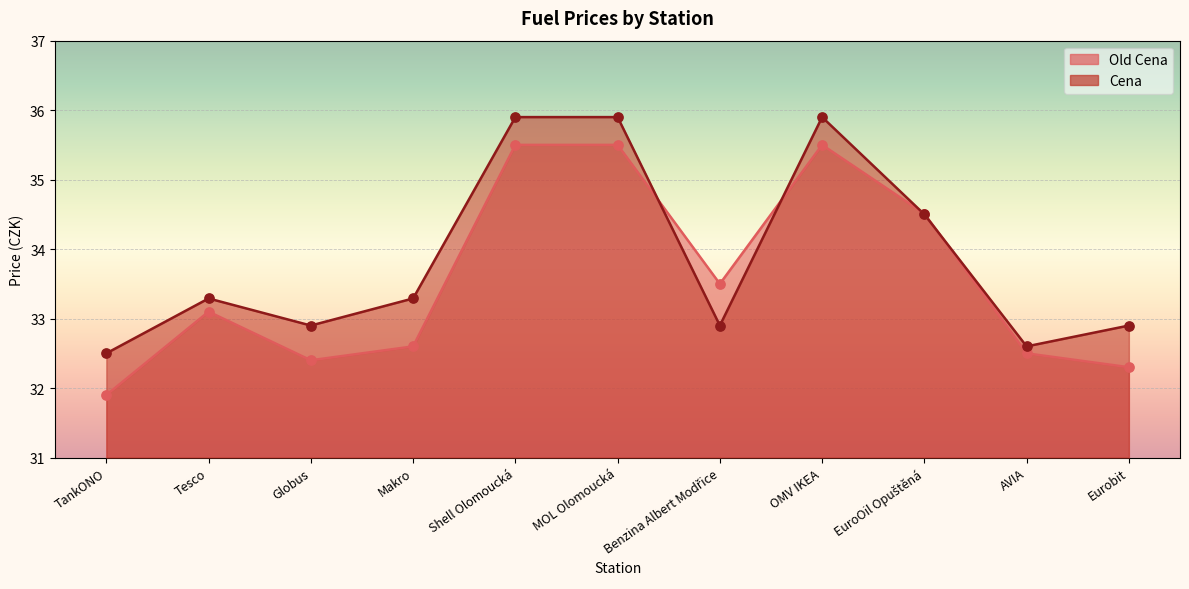

Which series reaches the maximum Y coordinate?

Cena